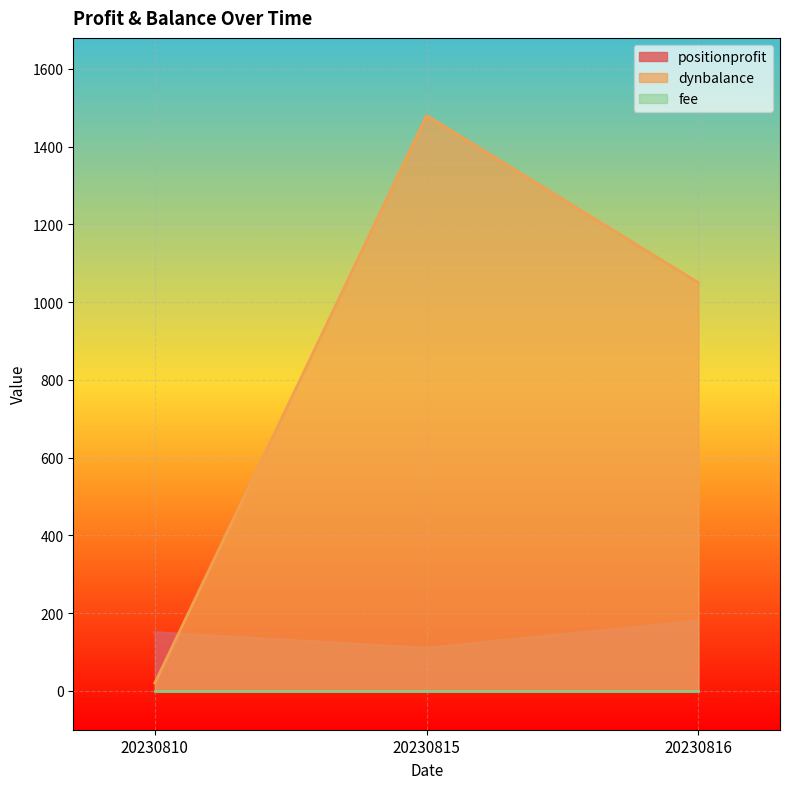

What is the total value across all series at 20230815?

1590